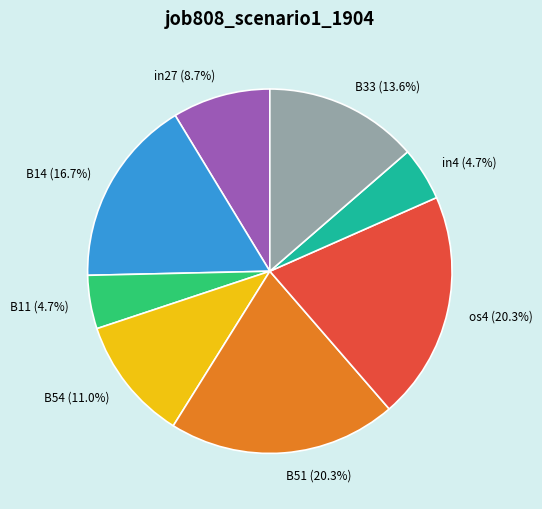

To the nearest percent, what is the difference between the B33 and B51 slice percentages?

7%